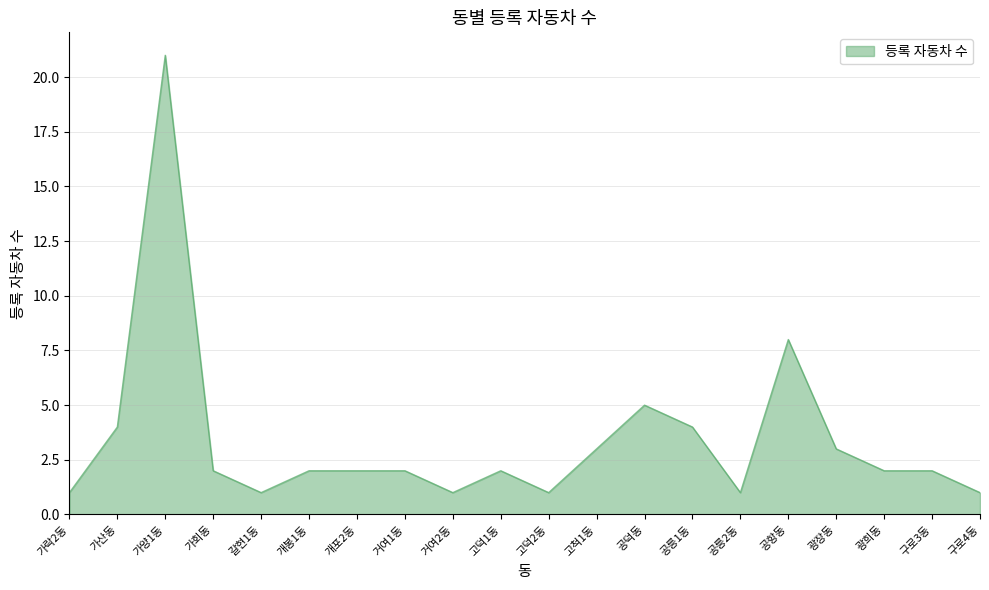

The chart shows a value of 2 at 공릉1동. True or false?

False